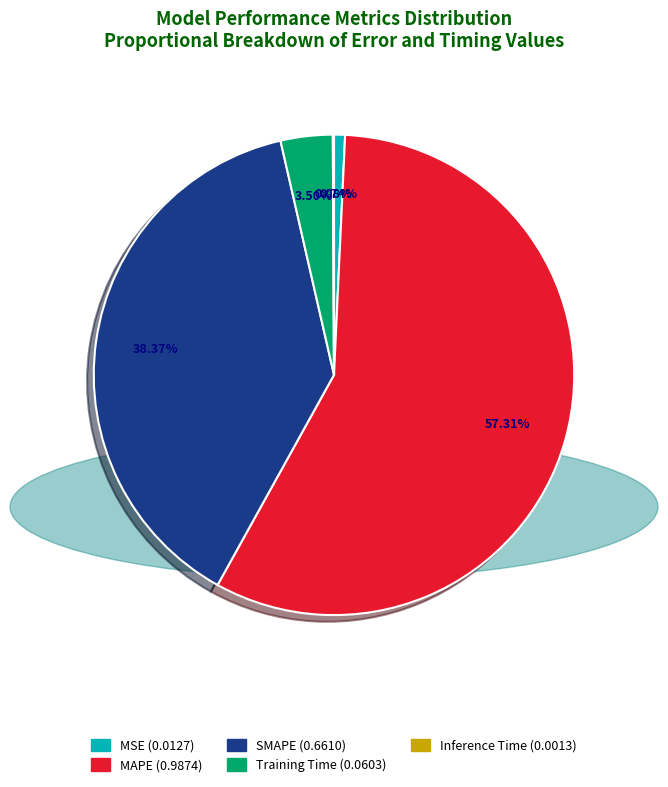

Is the sum of MAPE and SMAPE greater than half?

Yes